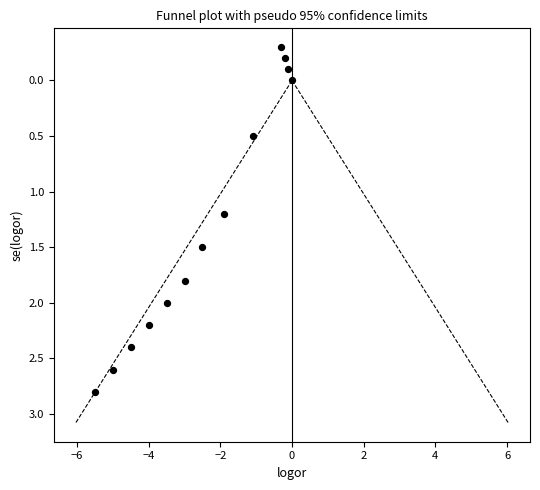

What Y value in the scatter plot is closest to 1?

1.2